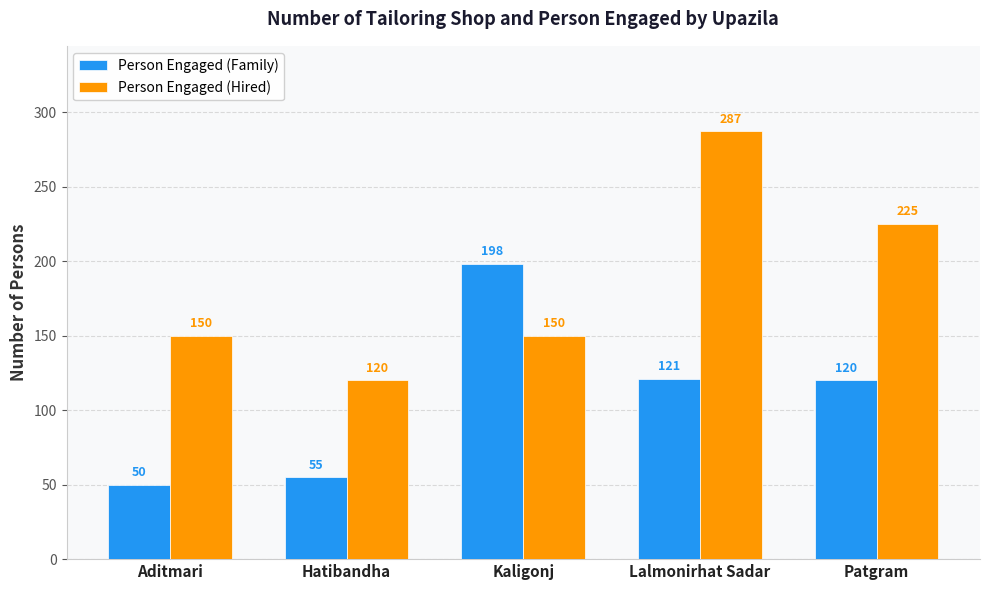

Between Aditmari and Patgram, which series saw the biggest shift?

Person Engaged (Hired)